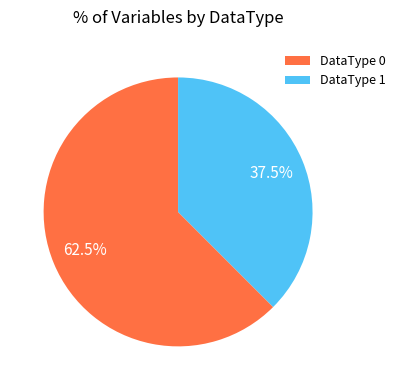

Which has a higher value, DataType 0 or DataType 1?

DataType 0